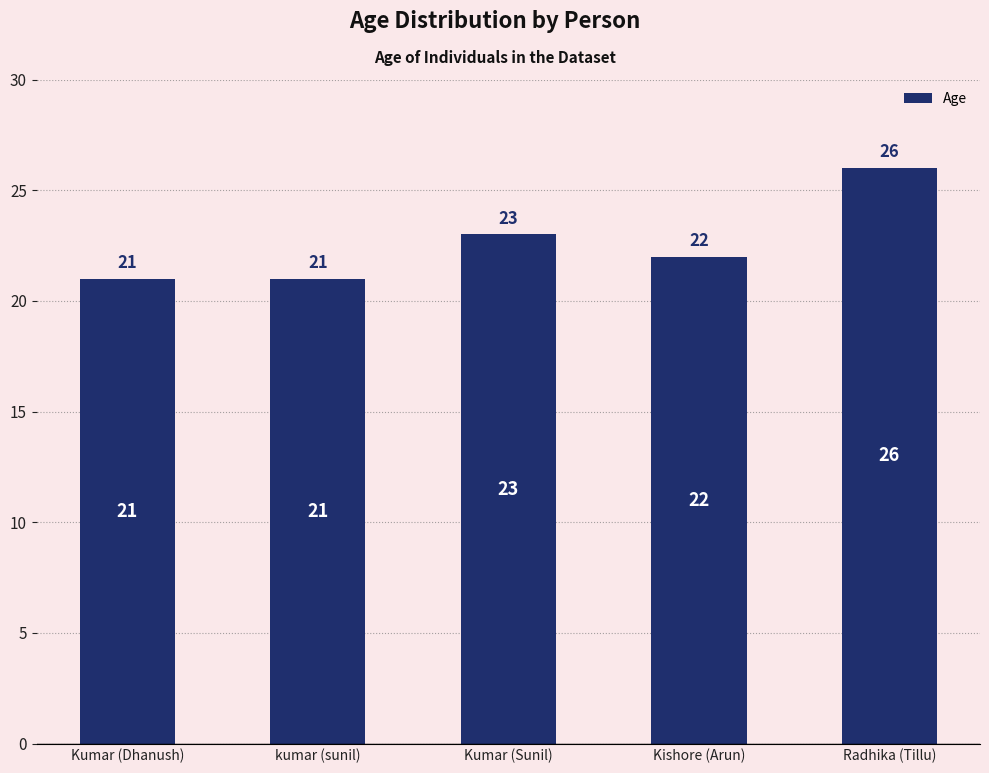

Count the number of data series in this chart.

1